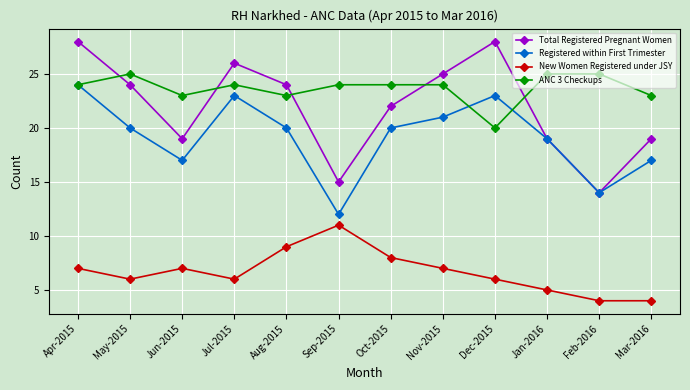

Does the chart have visible grid lines?

Yes